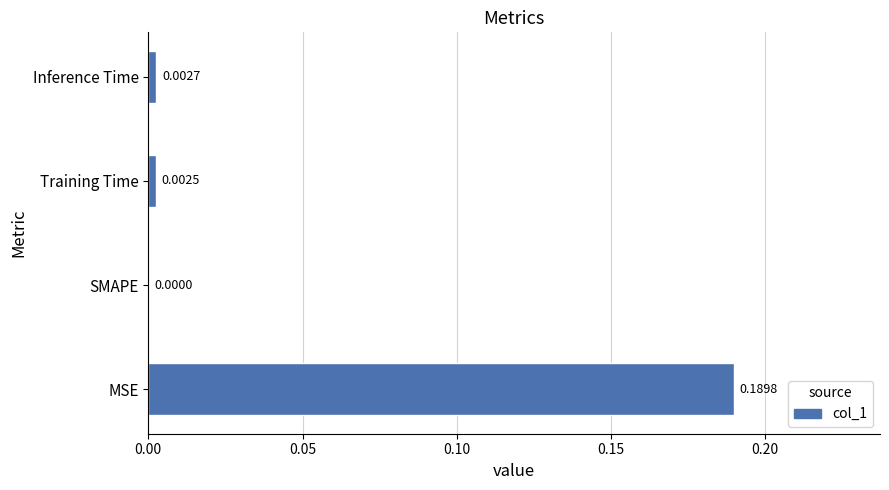

Are the bars horizontal?

Yes